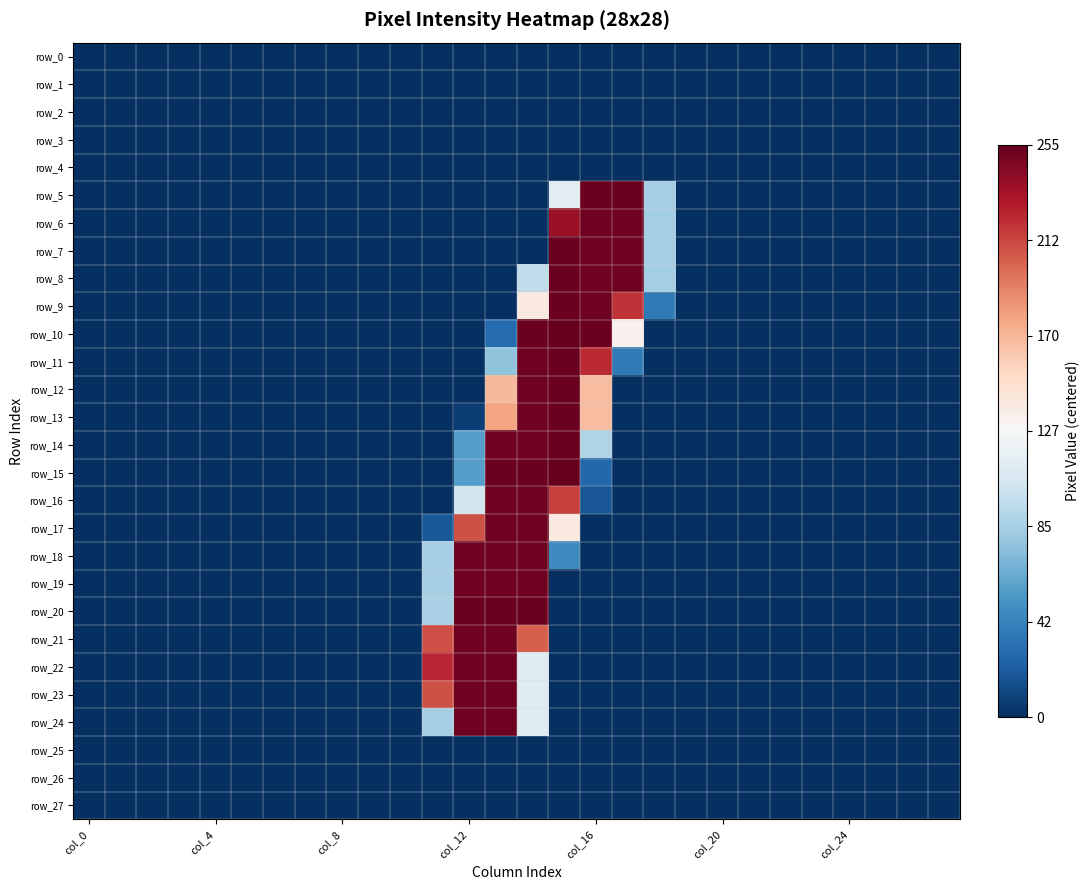

What is the sum of all row_17 values?

-2698.0